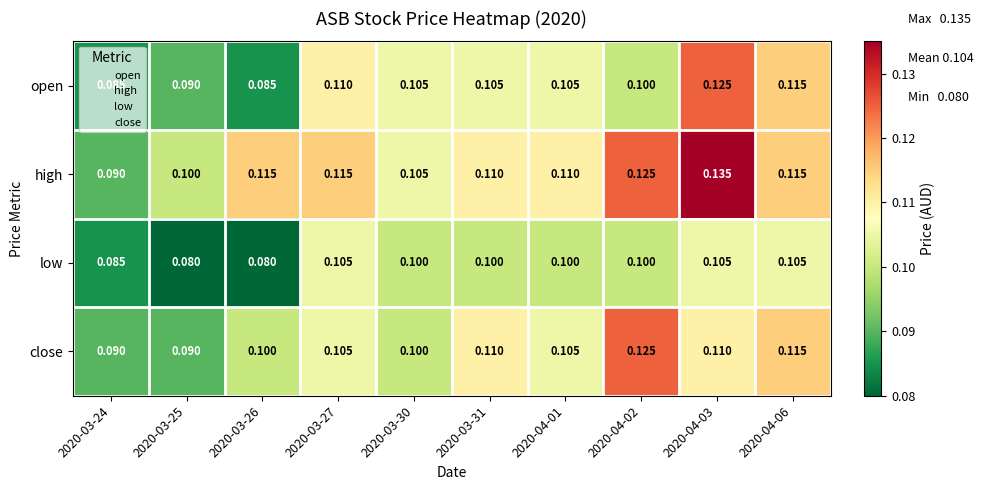

List the series in order of their overall mean, lowest first.

low, open, close, high